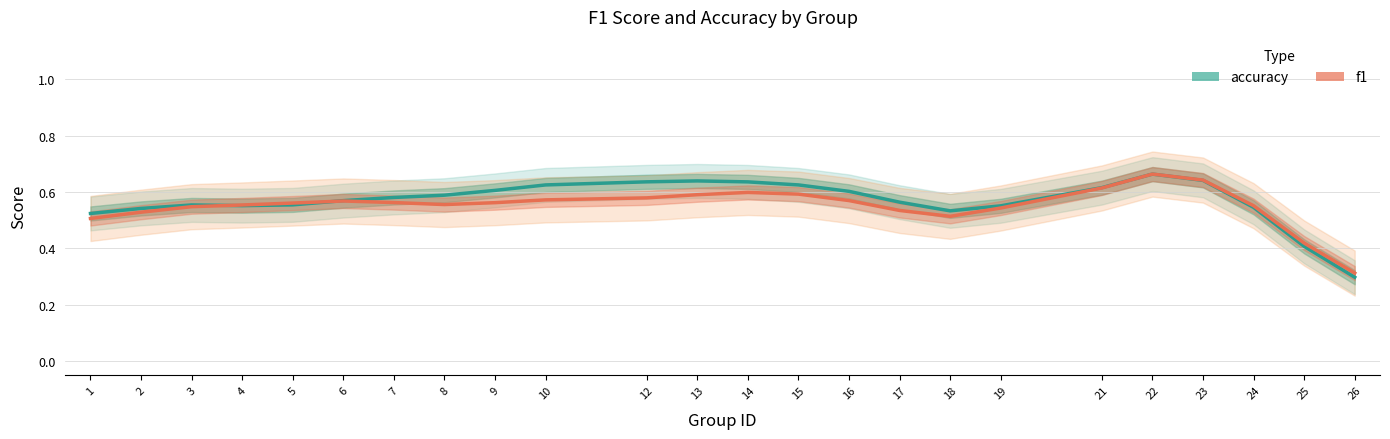

Where is the first local maximum for accuracy?

3